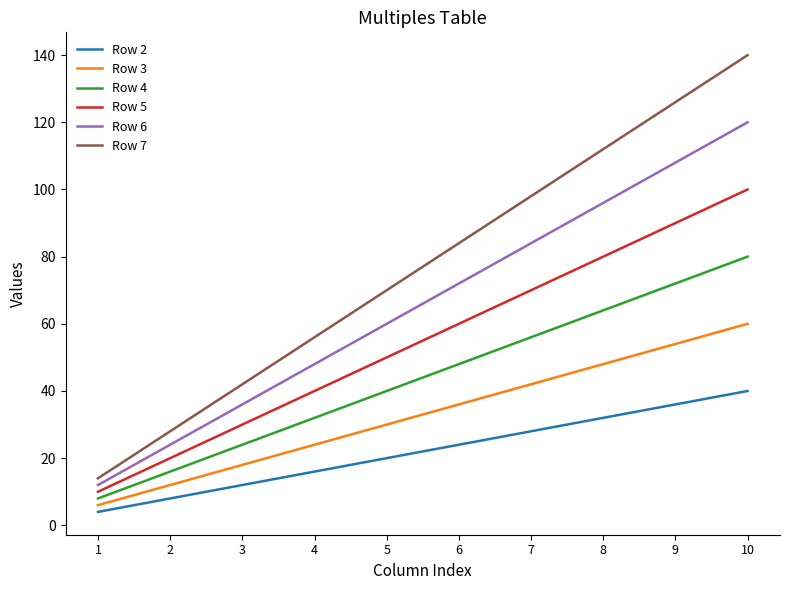

List the series in order of their overall mean, lowest first.

Row 2, Row 3, Row 4, Row 5, Row 6, Row 7